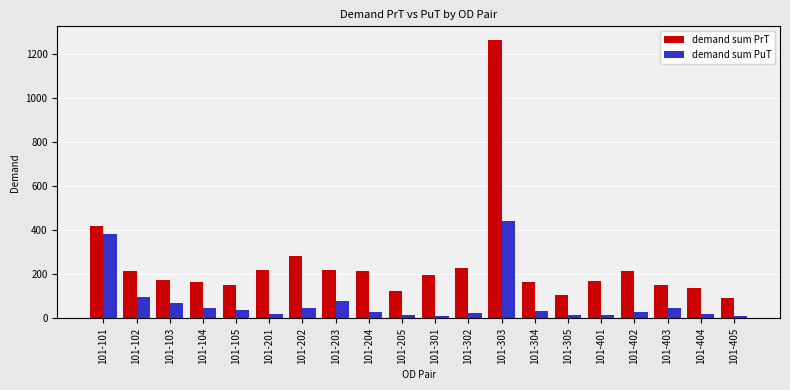

True or false: demand sum PrT has a value of 214.4 at 101-204.

True